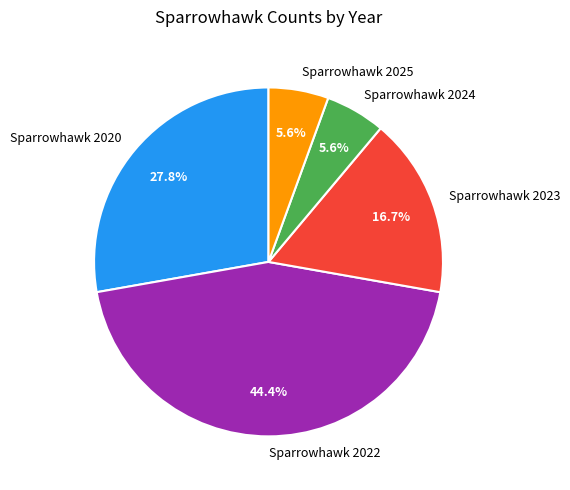

Is Sparrowhawk 2025 the majority of the pie?

No